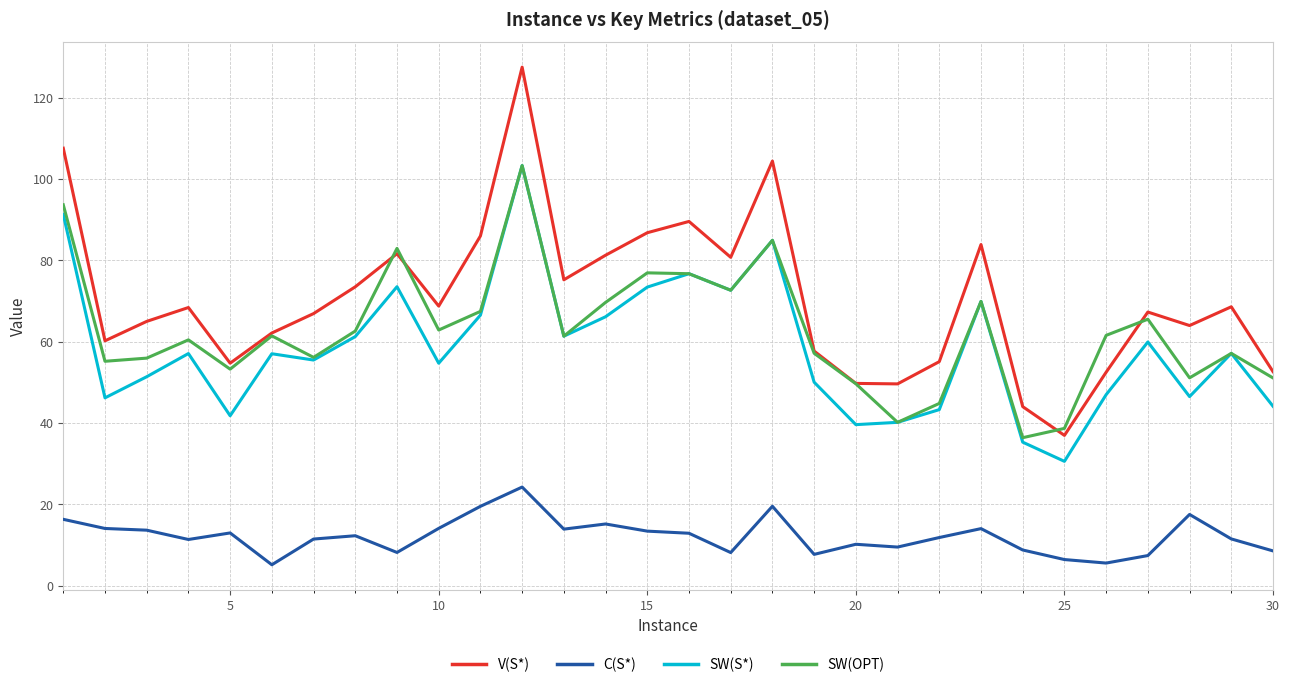

True or false: SW(S*) and C(S*) cross at least once.

False